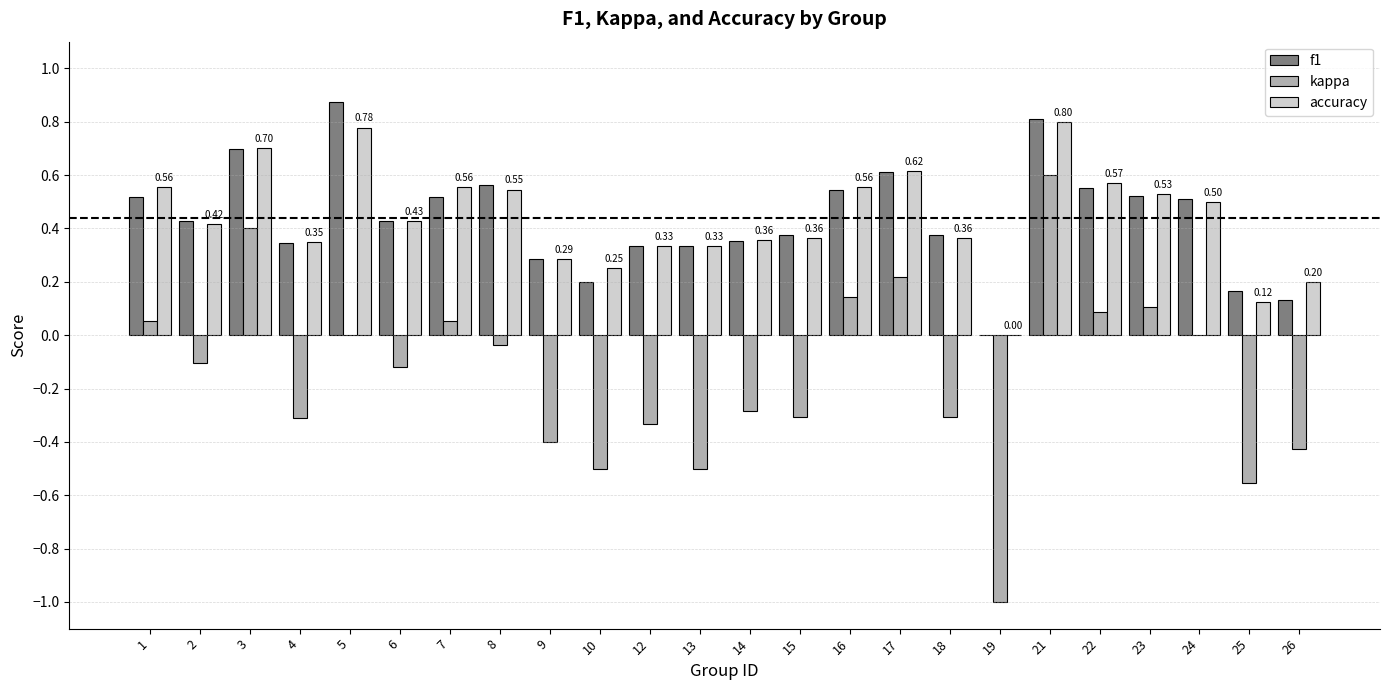

What is the sum of all kappa values?

-3.5